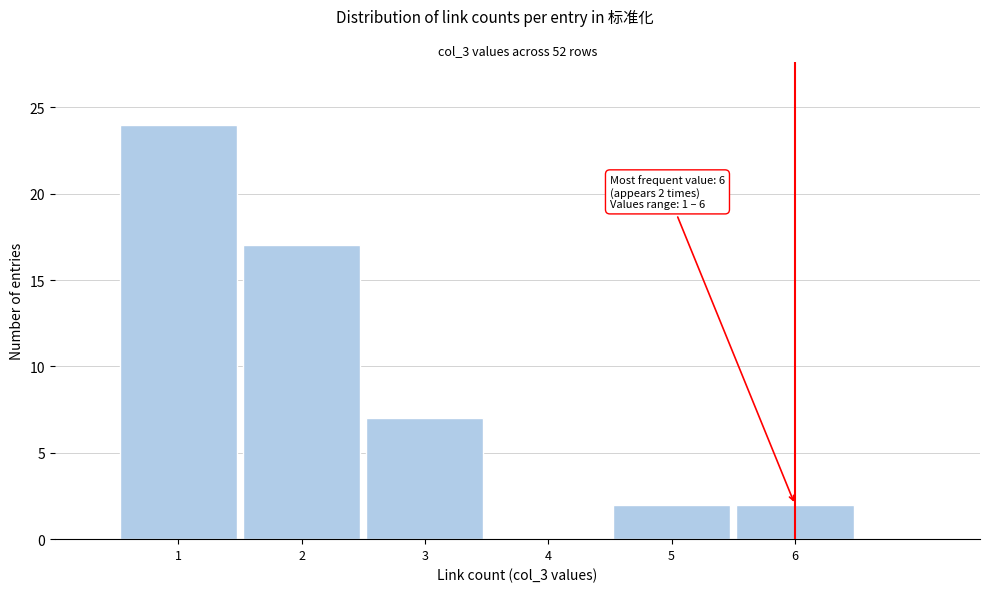

Over which range of the x-axis is the bar tallest?

0.5 to 1.5